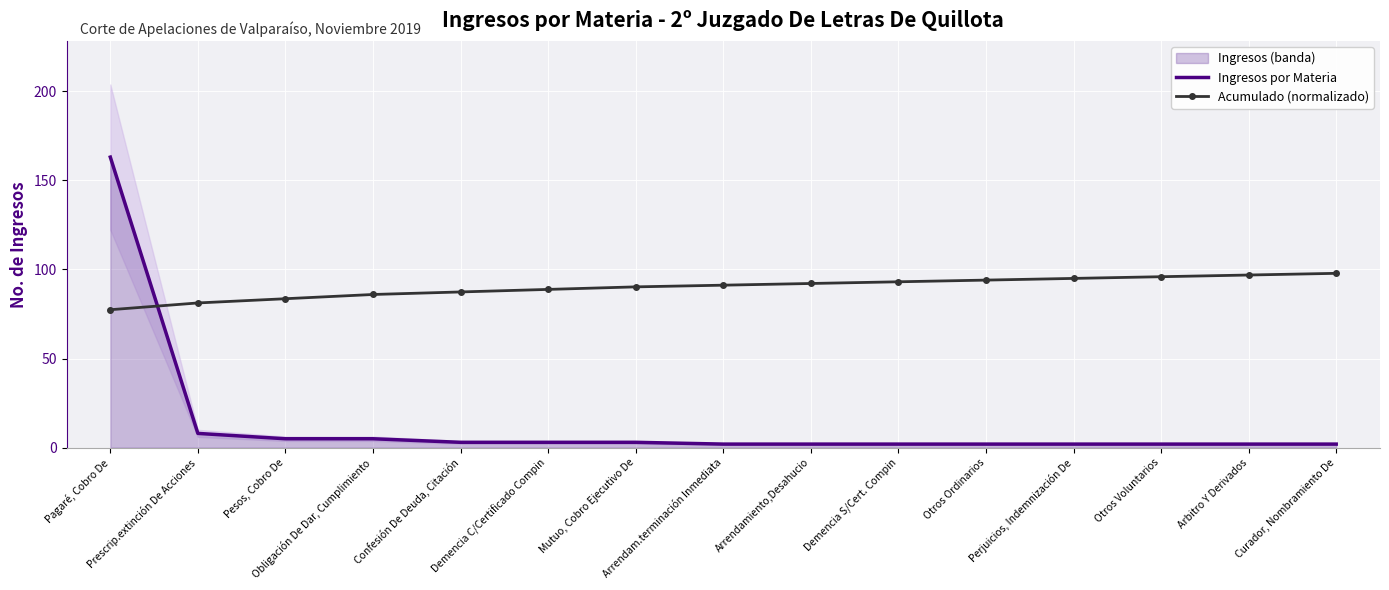

Reading left to right, what are all the values shown in this chart?

Ingresos por Materia: 163.0	8.0	5.0	5.0	3.0	3.0	3.0	2.0	2.0	2.0	2.0	2.0	2.0	2.0	2.0
Acumulado (normalizado): 77.4	81.2	83.6	85.9	87.4	88.8	90.2	91.2	92.1	93.1	94.0	95.0	95.9	96.9	97.8